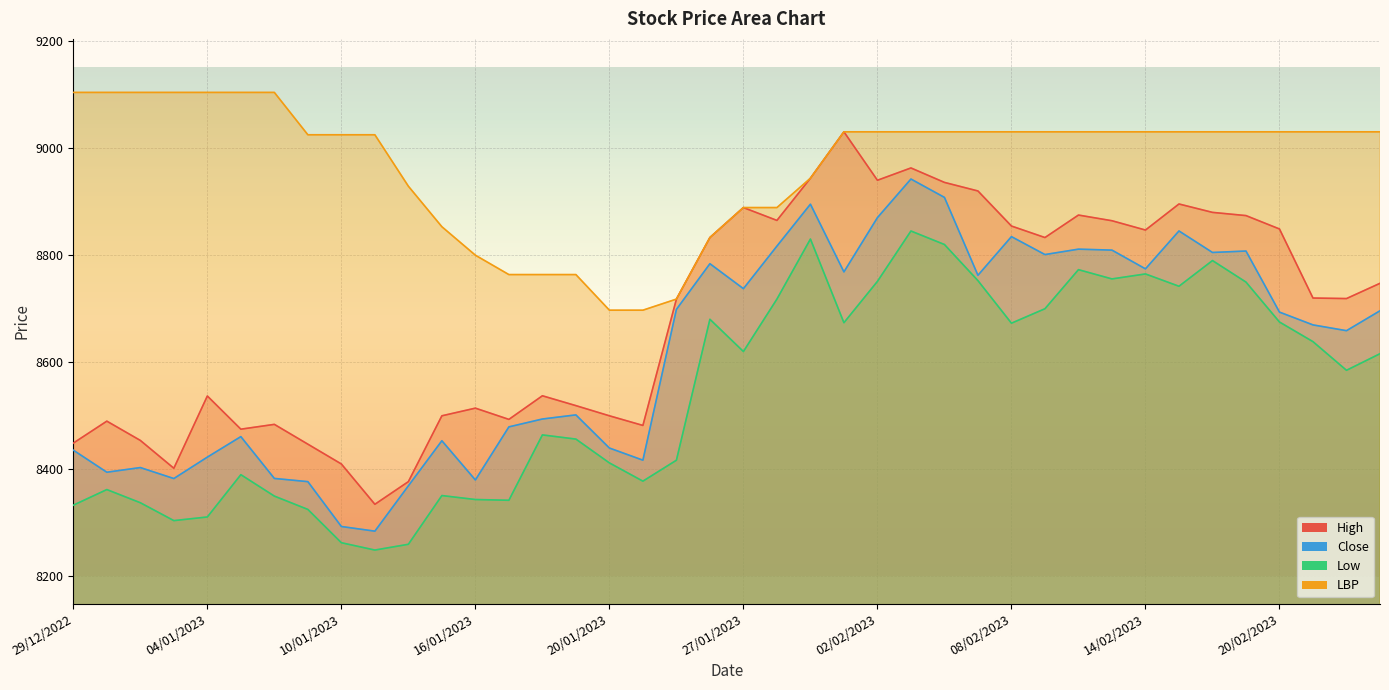

At which label does Close first exceed 8693?

24/01/2023